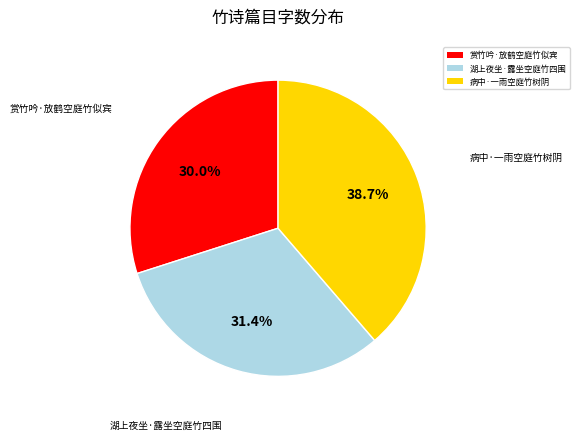

True or false: 病中·一雨空庭竹树阴 accounts for 50% of the total.

False